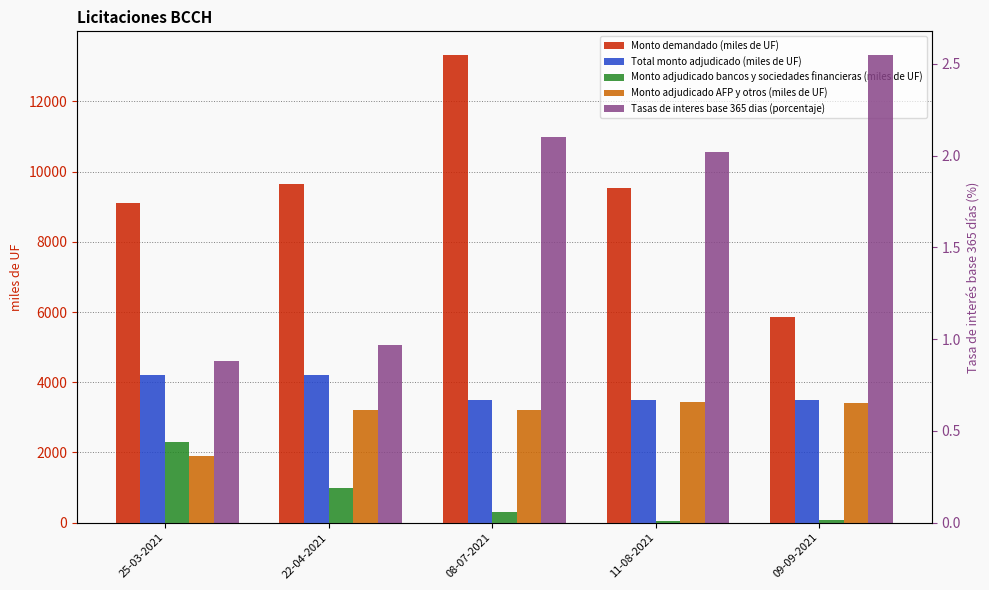

Count the number of categories in the chart.

5